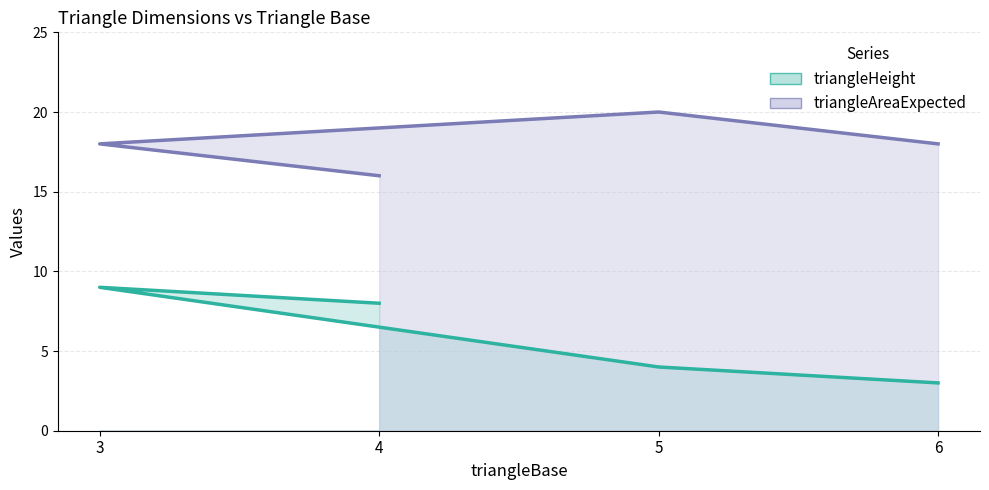

Is it true that triangleHeight equals 6 at 5?

False